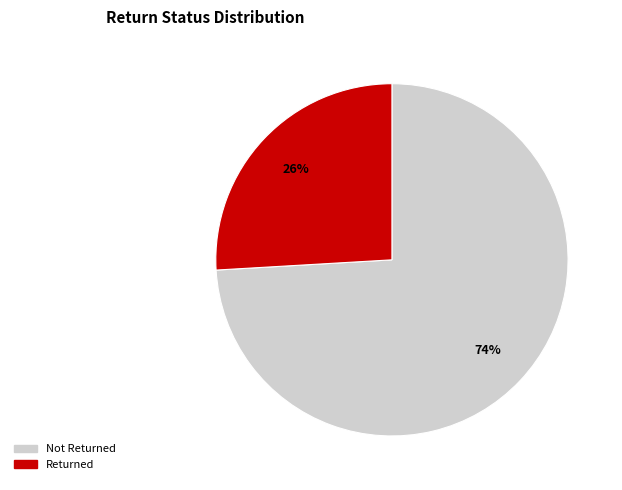

Do Not Returned and Returned together represent more than half of the pie?

Yes